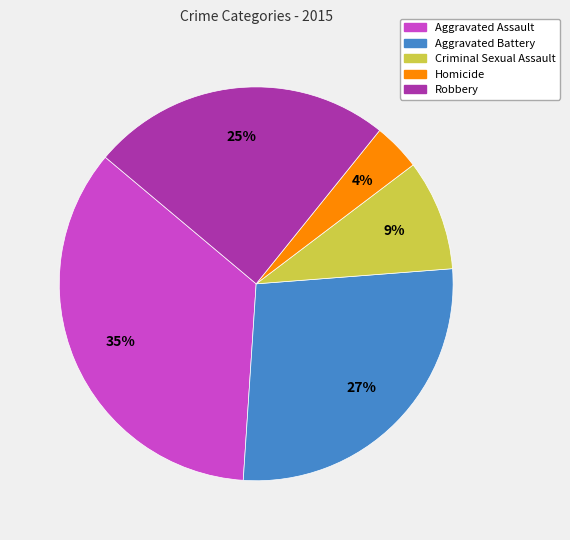

Is Robbery the majority of the pie?

No